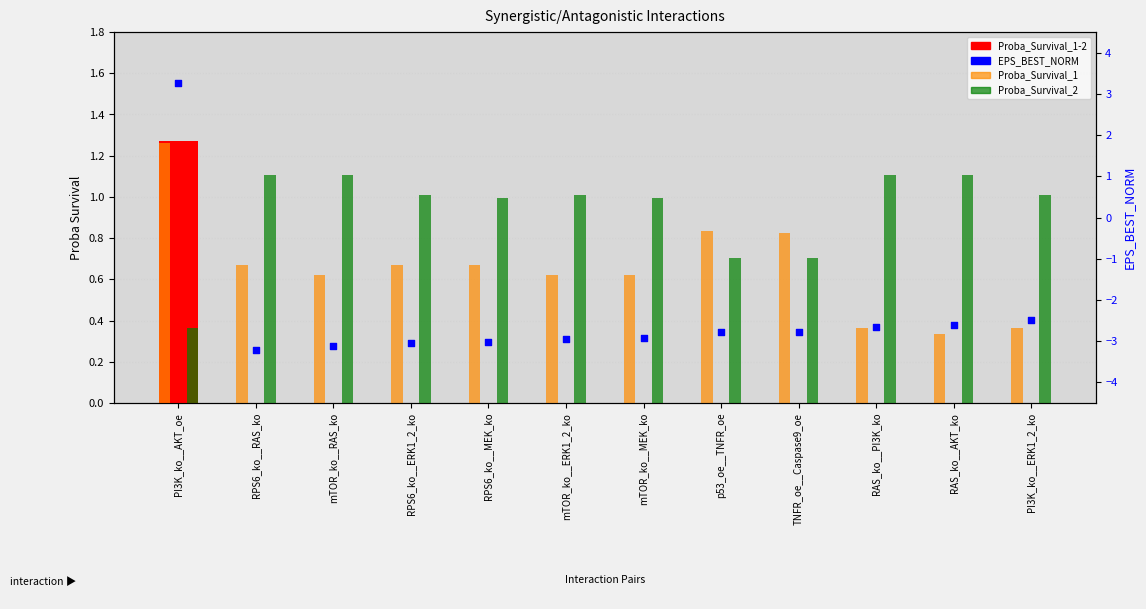

What are all the series names shown in the legend?

Proba_Survival_1-2, Proba_Survival_1, Proba_Survival_2, EPS_BEST_NORM